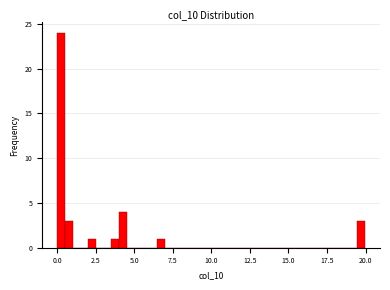

Around what value on the x-axis is the tallest bar? Give the approximate position of its centre, as read against the axis.

0.5